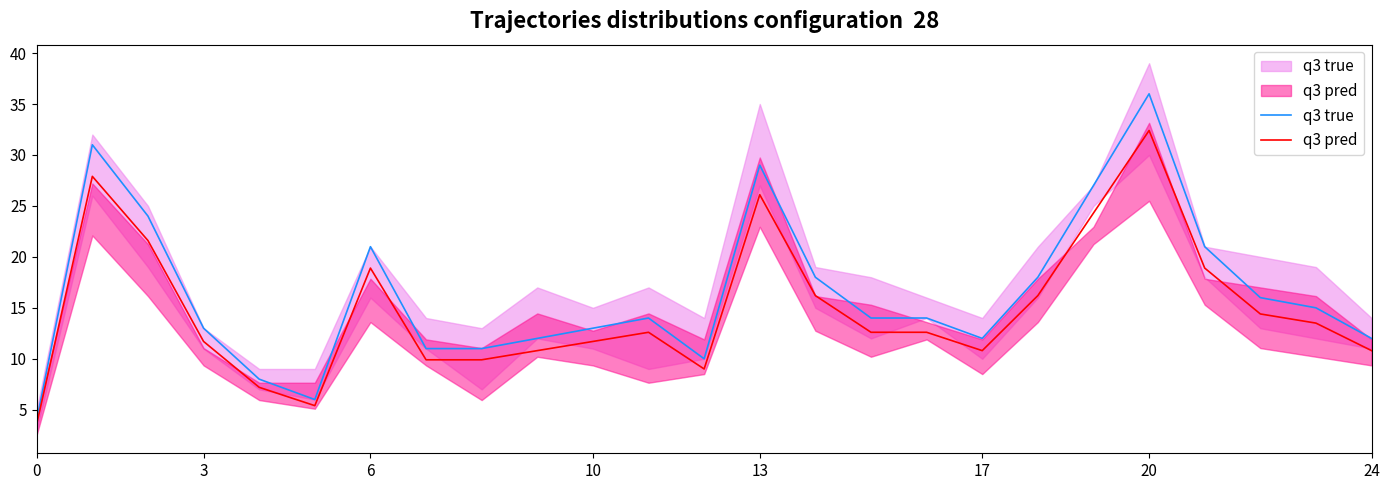

Rank the series by their average value, from lowest to highest.

q3 pred, q3 true